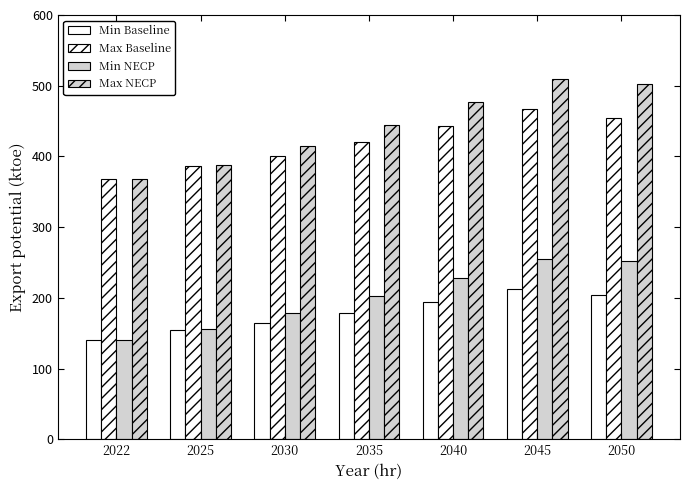

How many bars are there in total?

28